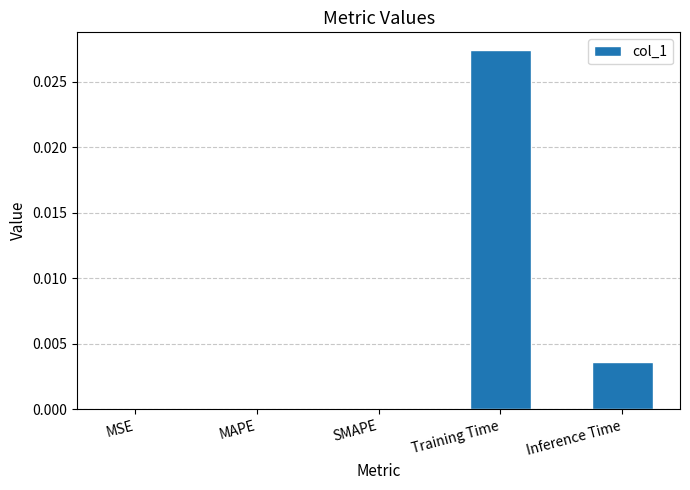

How many distinct data groups are displayed?

1